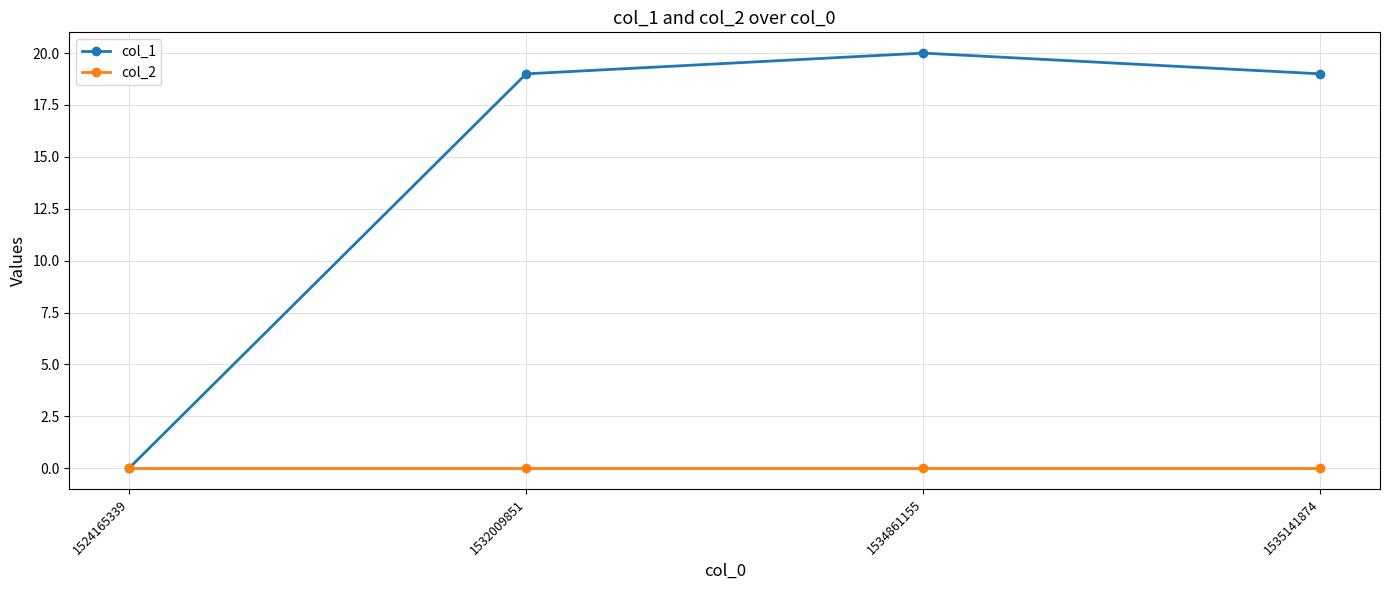

What is the spread (max minus min) of values at 1535141874?

19